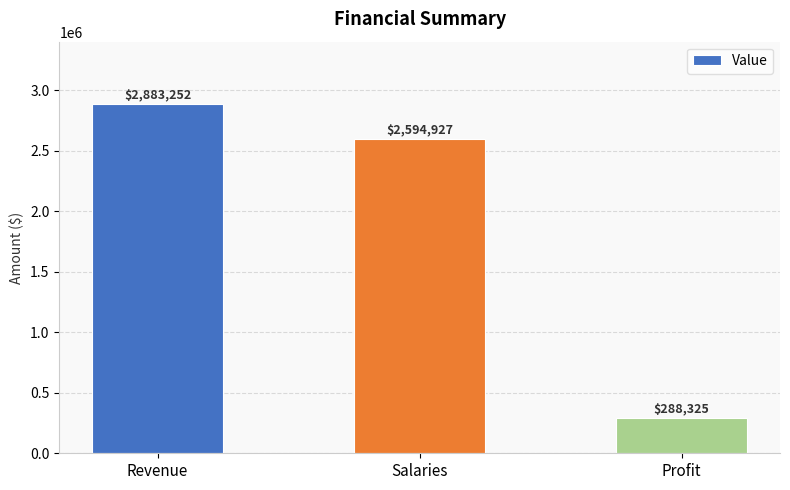

Which label corresponds to the largest value in the chart?

Revenue